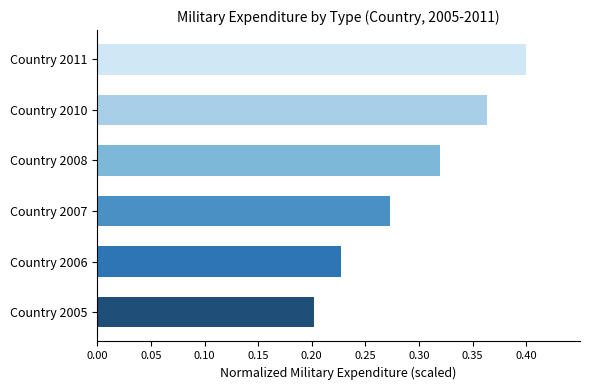

Rank the categories by value from lowest to highest.

Country 2005, Country 2006, Country 2007, Country 2008, Country 2010, Country 2011